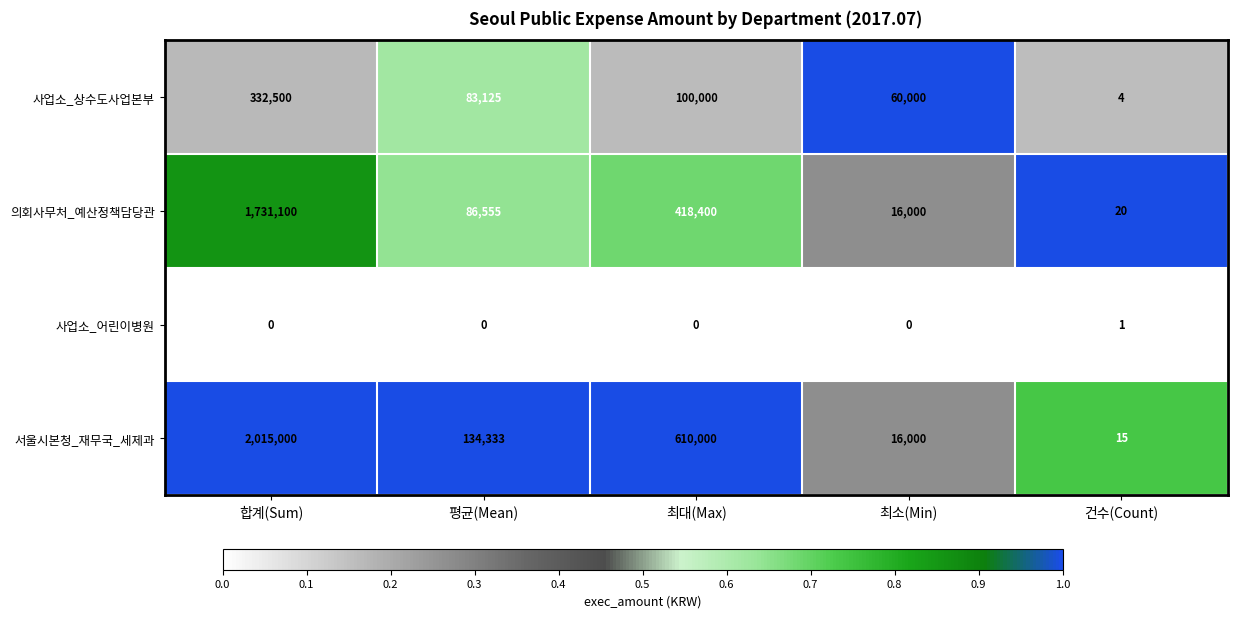

At which category is the sum across all series the highest?

합계(Sum)